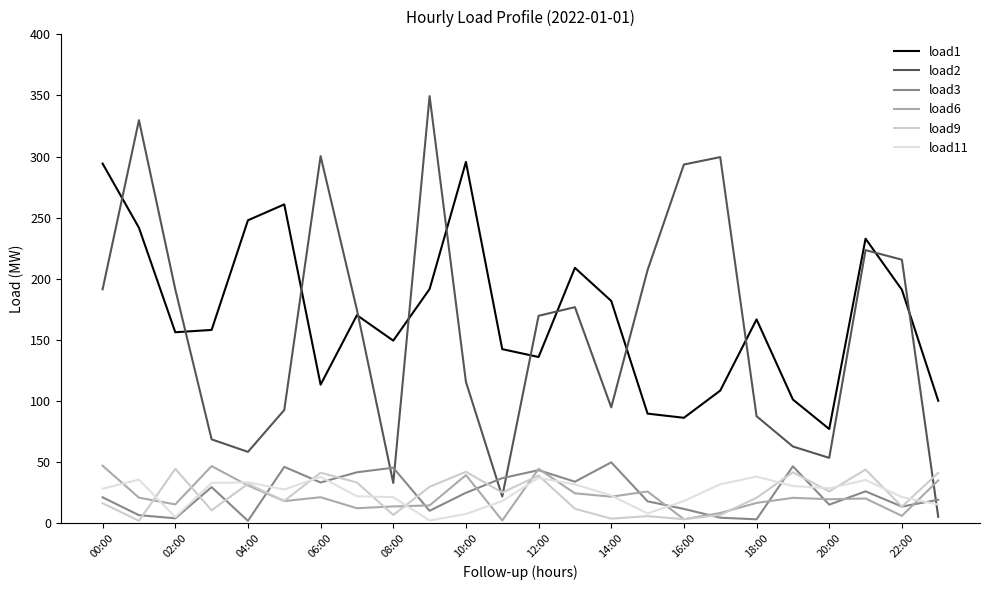

At which category does load9 reach its first local valley?

02:00